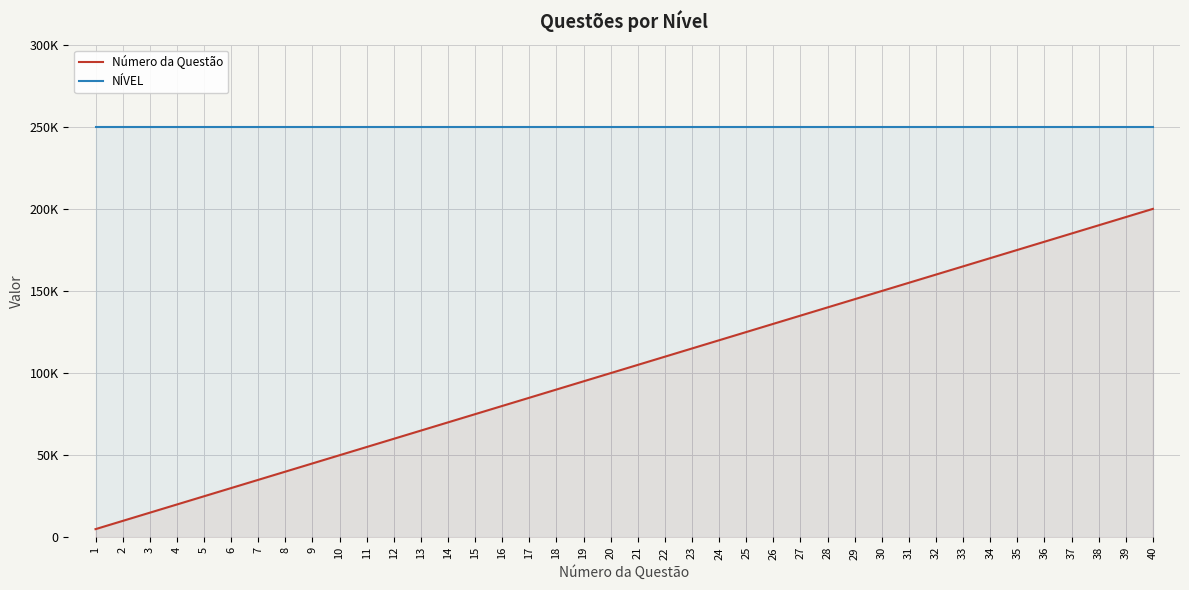

What are all the series names shown in the legend?

Número da Questão, NÍVEL